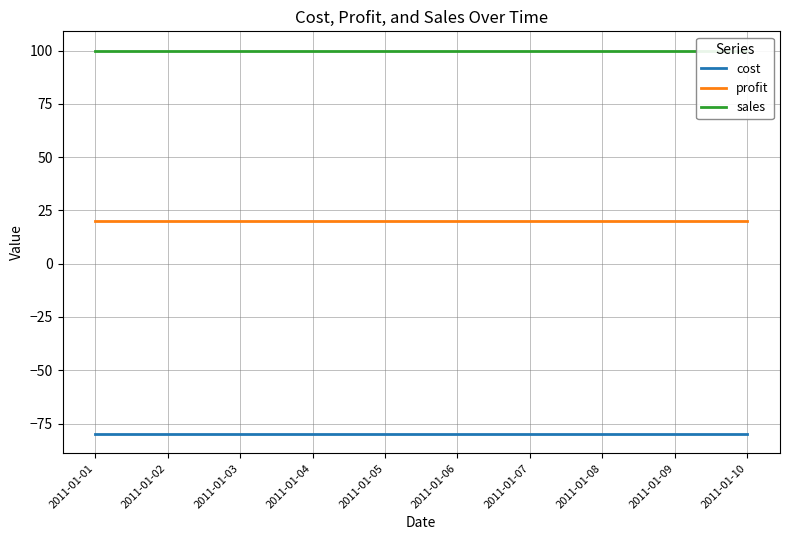

Read the cost value at 2011-01-05.

-80